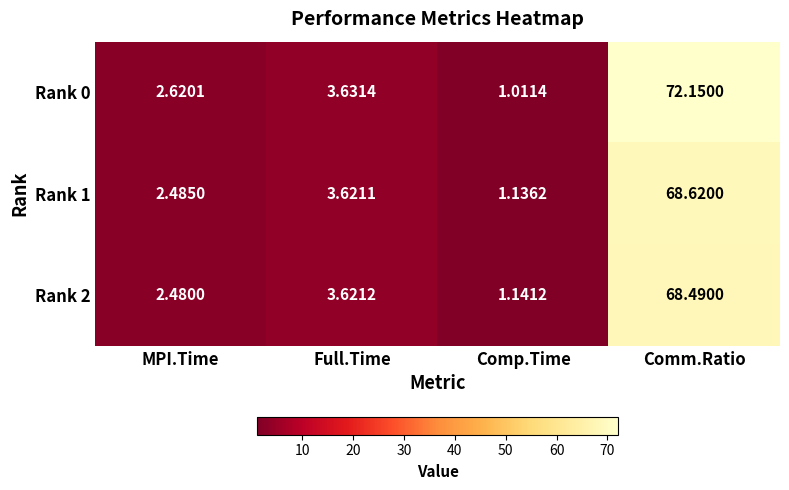

What is the maximum value shown in the chart?

72.2